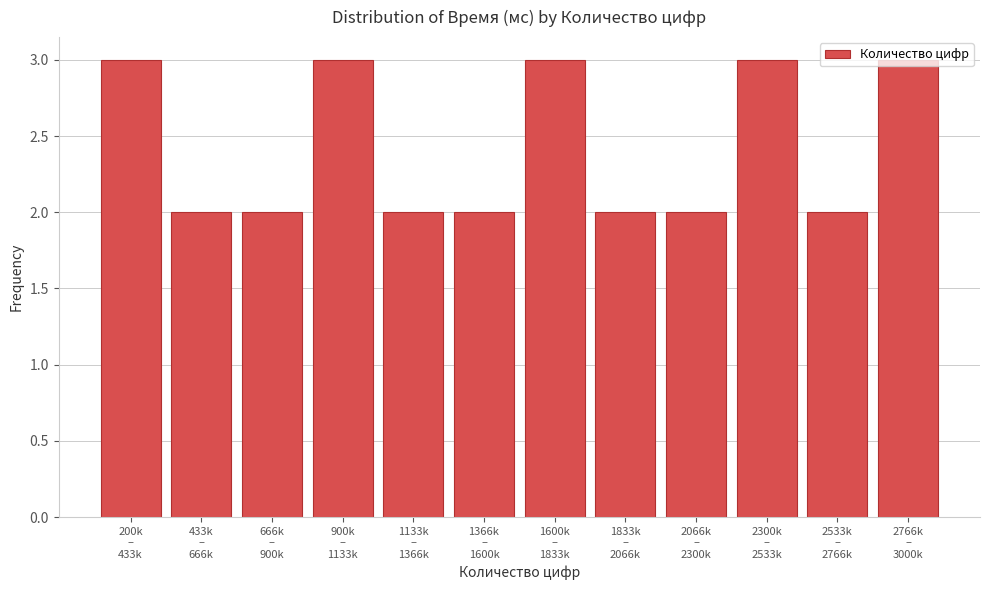

What is the greatest value displayed?

3